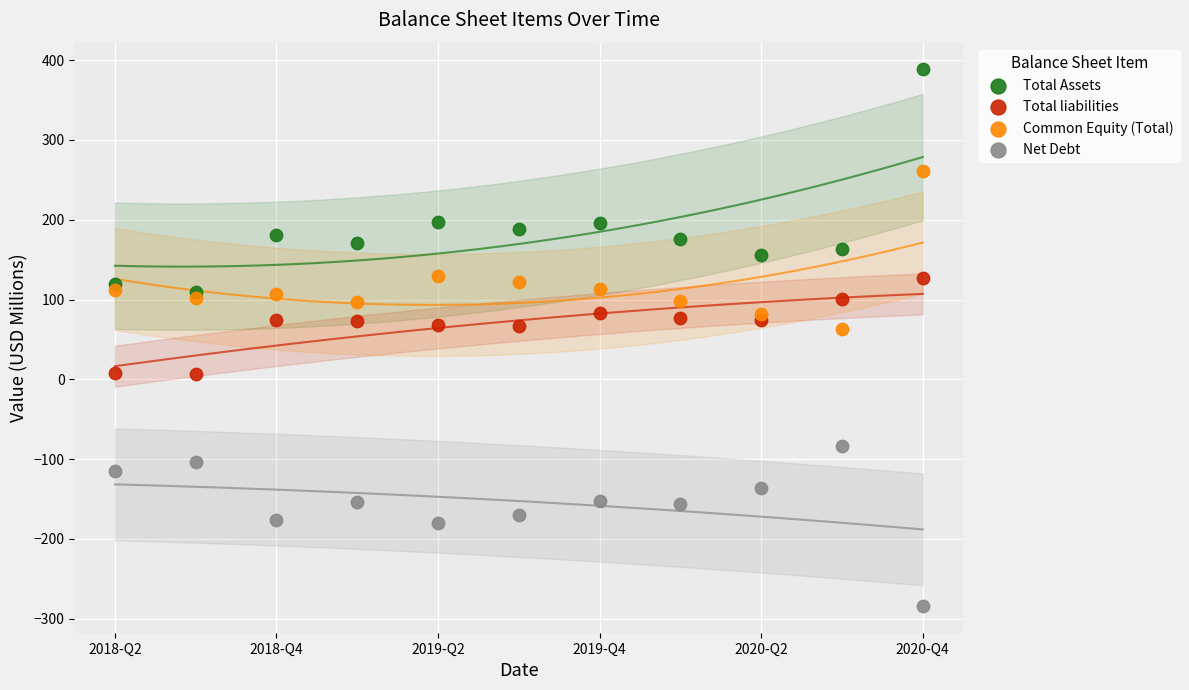

Which series contains the highest Y value?

Total Assets